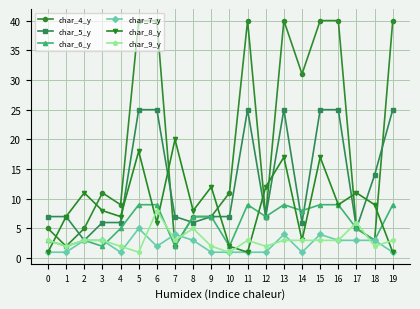

Reading left to right, transcribe all the data shown in this chart.

char_4_y: 0=5	1=2	2=5	3=11	4=9	5=40	6=40	7=2	8=7	9=7	10=11	11=40	12=7	13=40	14=31	15=40	16=40	17=5	18=3	19=40
char_5_y: 0=7	1=7	2=3	3=6	4=6	5=25	6=25	7=7	8=6	9=7	10=7	11=25	12=7	13=25	14=6	15=25	16=25	17=5	18=14	19=25
char_6_y: 0=3	1=2	2=3	3=2	4=5	5=9	6=9	7=2	8=7	9=7	10=2	11=9	12=7	13=9	14=8	15=9	16=9	17=5	18=3	19=9
char_7_y: 0=1	1=1	2=3	3=3	4=1	5=5	6=2	7=4	8=3	9=1	10=1	11=1	12=1	13=4	14=1	15=4	16=3	17=3	18=3	19=1
char_8_y: 0=1	1=7	2=11	3=8	4=7	5=18	6=6	7=20	8=8	9=12	10=2	11=1	12=12	13=17	14=3	15=17	16=9	17=11	18=9	19=1
char_9_y: 0=3	1=2	2=3	3=3	4=2	5=1	6=8	7=3	8=5	9=2	10=1	11=3	12=2	13=3	14=3	15=3	16=3	17=6	18=2	19=3